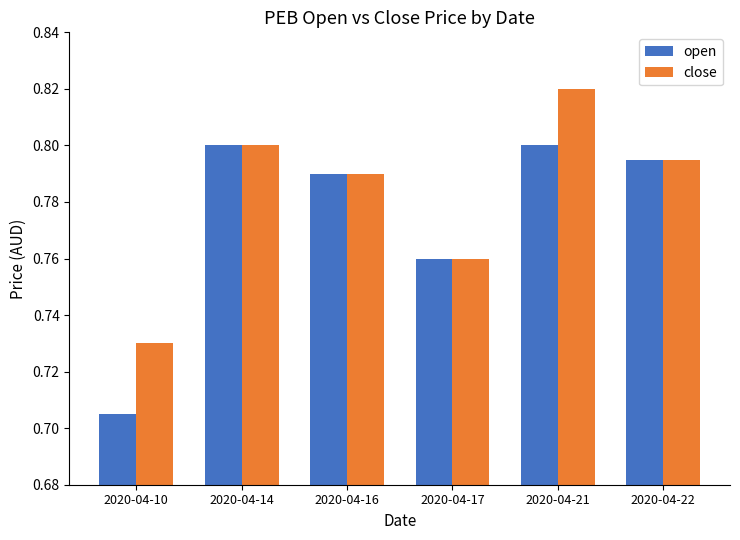

At which label is close closest to 0?

2020-04-10